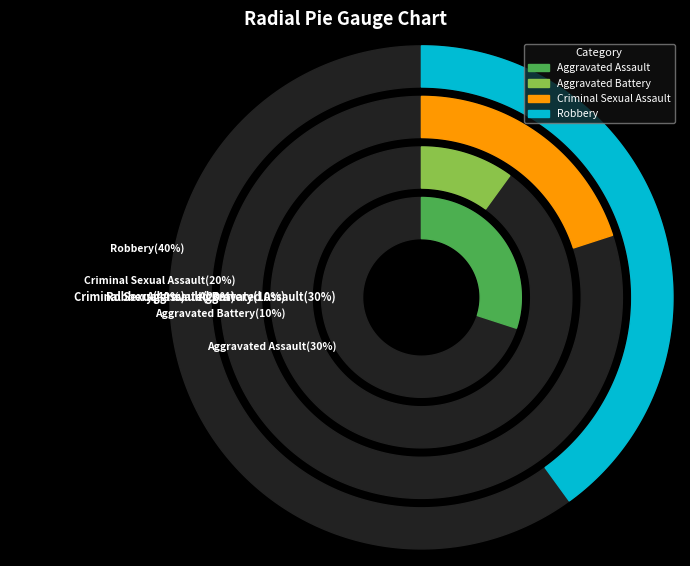

What is the total percentage of Aggravated Battery and Aggravated Assault?

40.0%